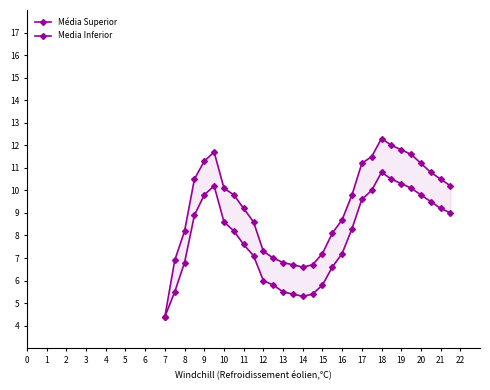

In Media Inferior, how many points are higher than both neighbors (excluding endpoints)?

2